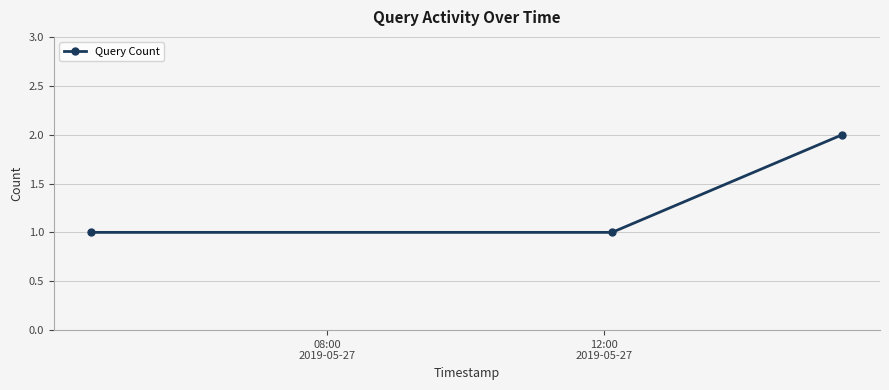

What is the value of the 3rd point from the left?

2